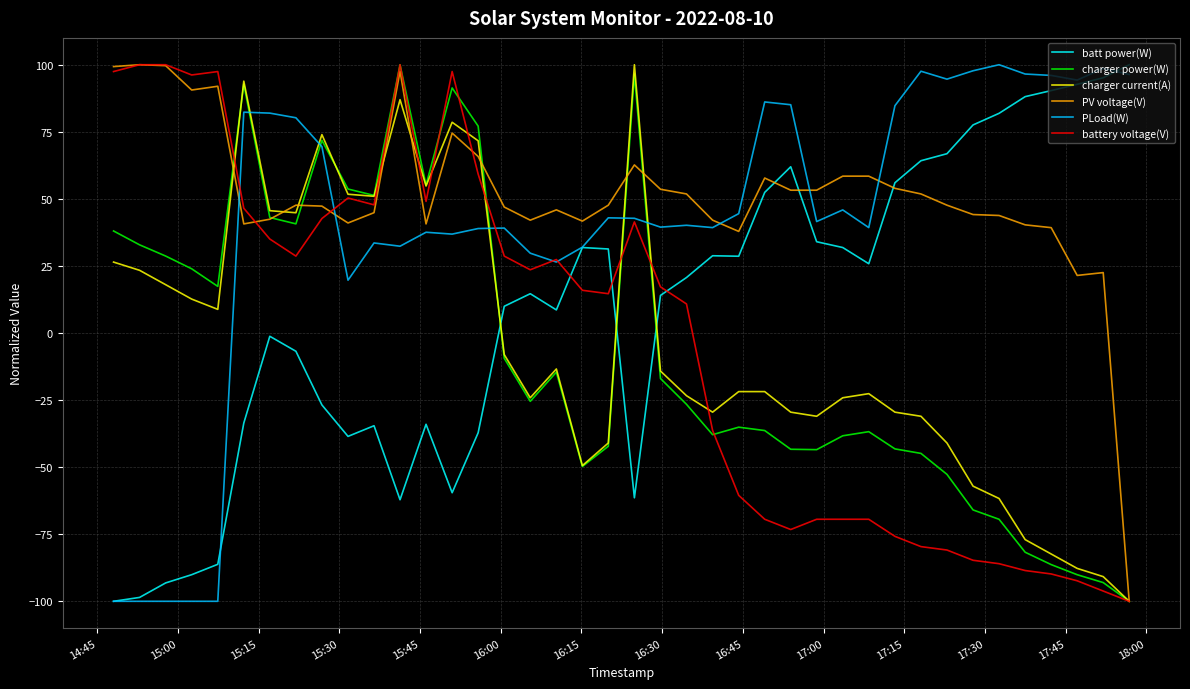

In PLoad(W), how many points are higher than both neighbors (excluding endpoints)?

11